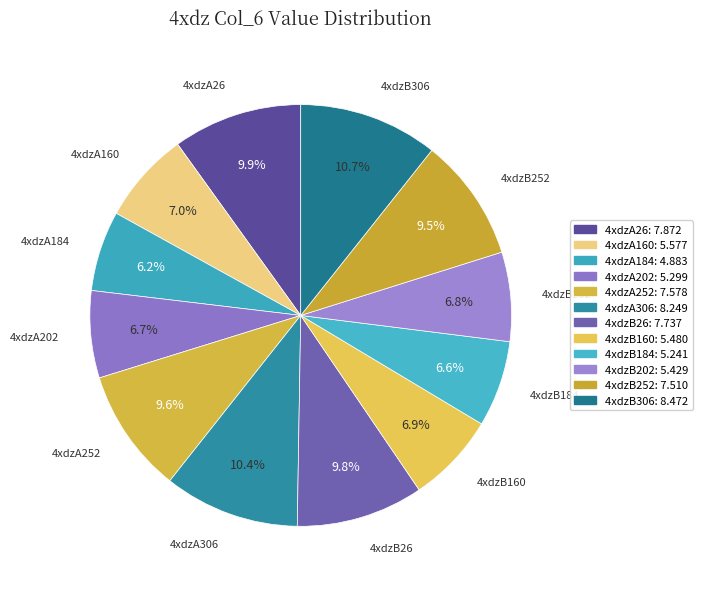

Approximately how many times larger is the value at 4xdzA202 compared to 4xdzA26?

0.7